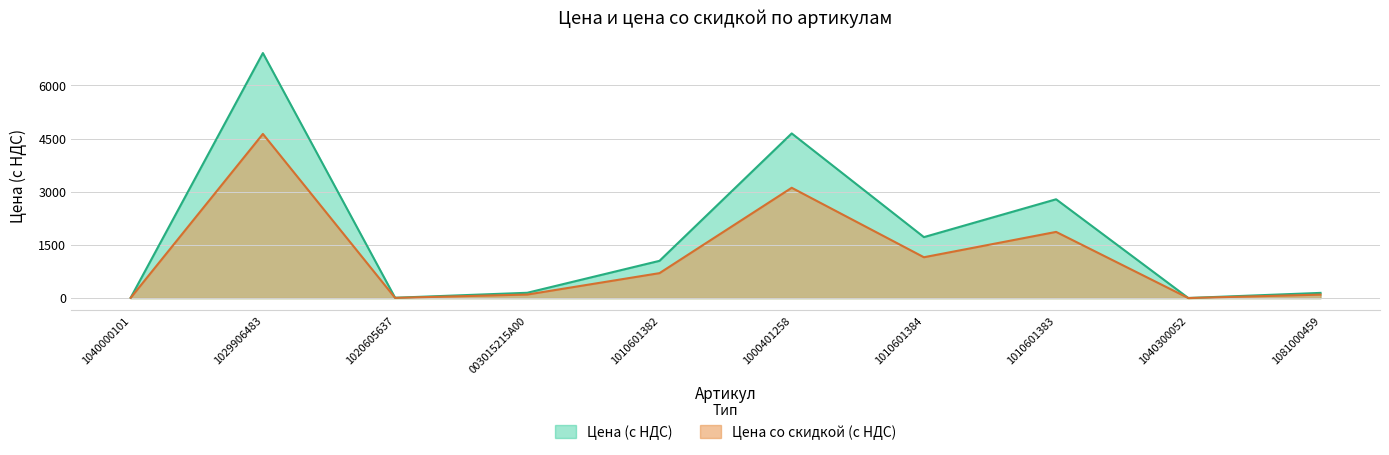

Rank the series by their average value, from lowest to highest.

Цена со скидкой (с НДС), Цена (с НДС)